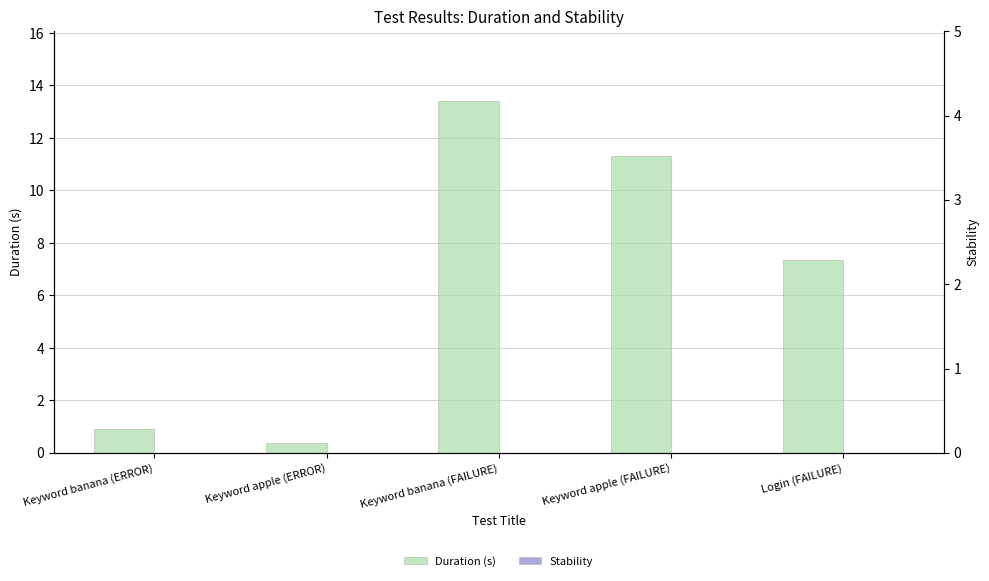

What is the greatest value displayed?

13.4